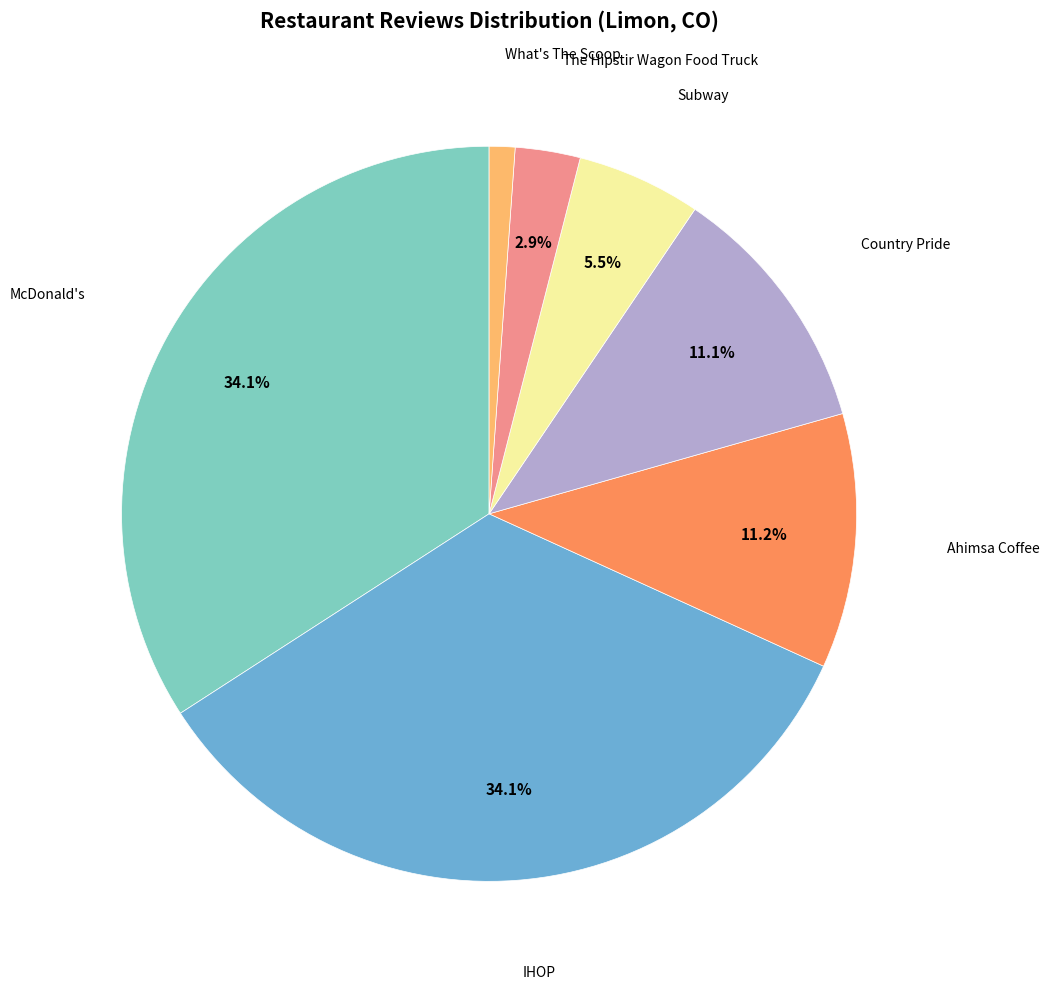

How many segments does this pie chart have?

7